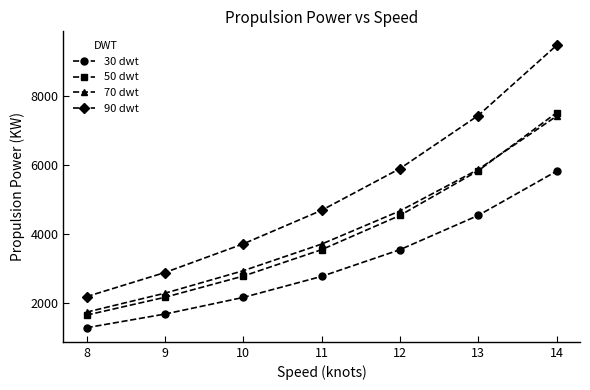

Is this an area chart (filled region under the line)?

No